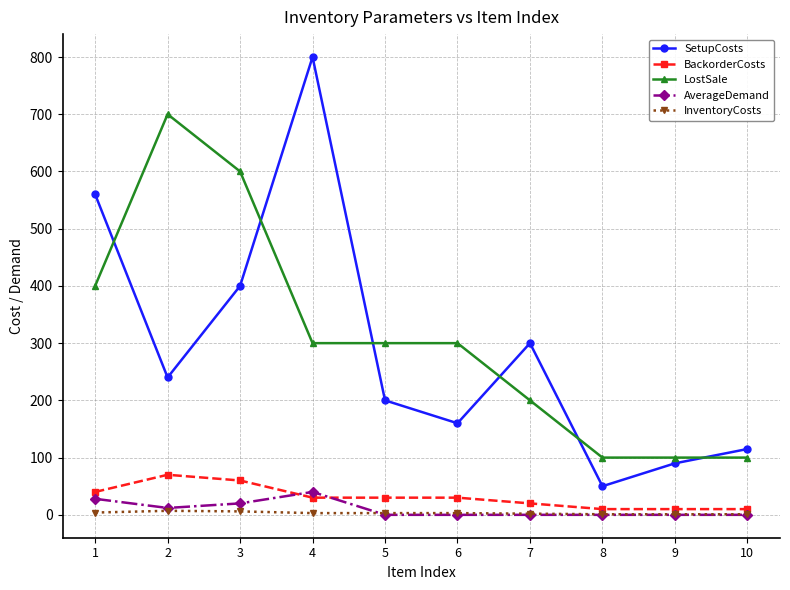

Is the value of LostSale at 8 greater than the value of SetupCosts at 4?

No